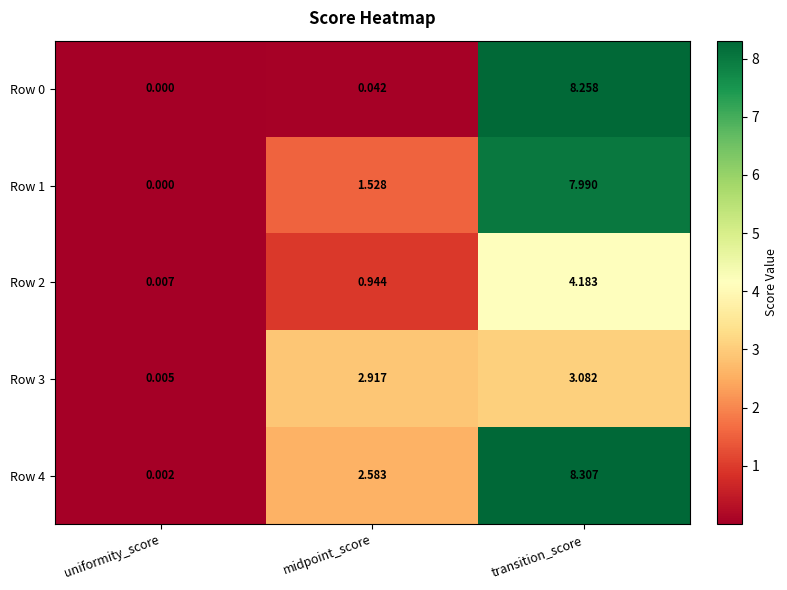

At which label does Row 1 first exceed 1?

midpoint_score